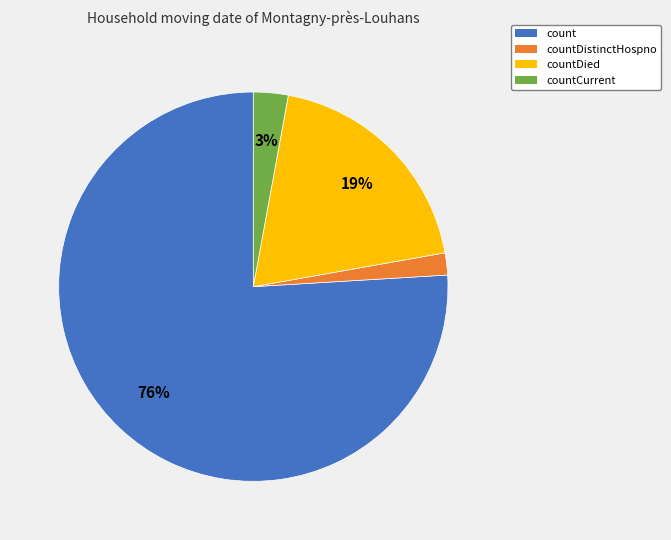

Which category has the biggest portion of the pie?

count